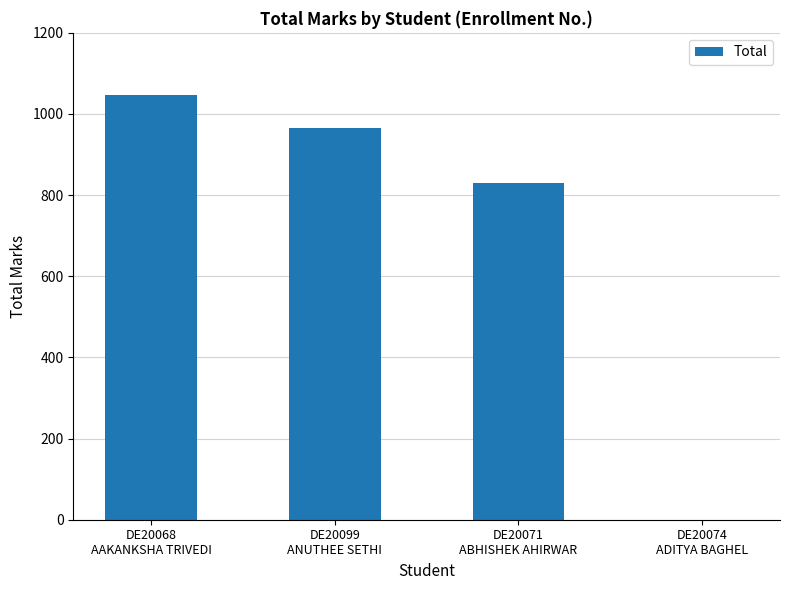

Reading right to left, transcribe all the data shown in this chart.

0	830	966	1046